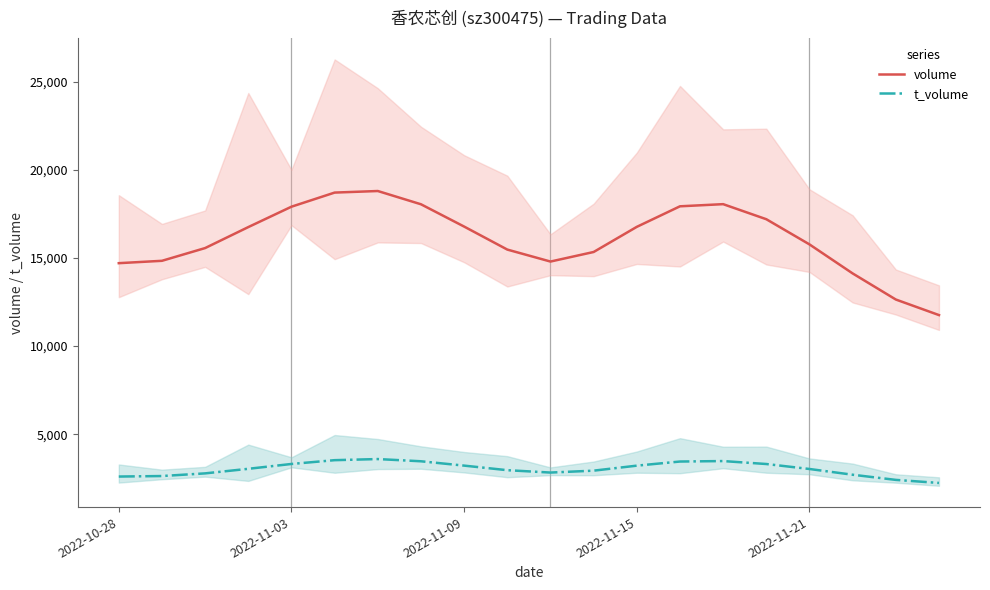

True or false: t_volume and volume intersect in this chart.

False